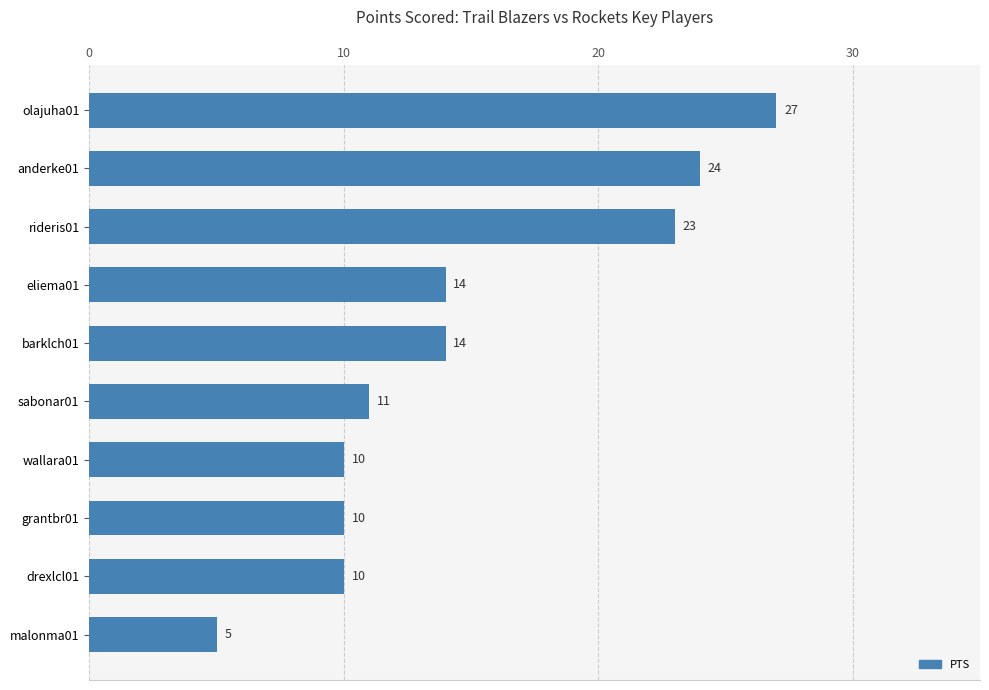

Reading bottom to top, transcribe all the data shown in this chart.

malonma01=5	drexlcl01=10	grantbr01=10	wallara01=10	sabonar01=11	barklch01=14	eliema01=14	rideris01=23	anderke01=24	olajuha01=27